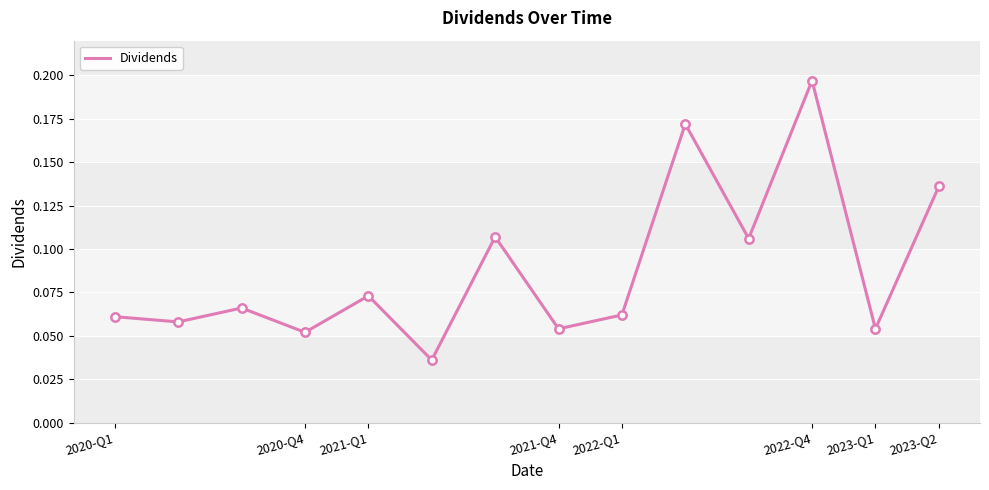

Does the chart have visible grid lines?

Yes